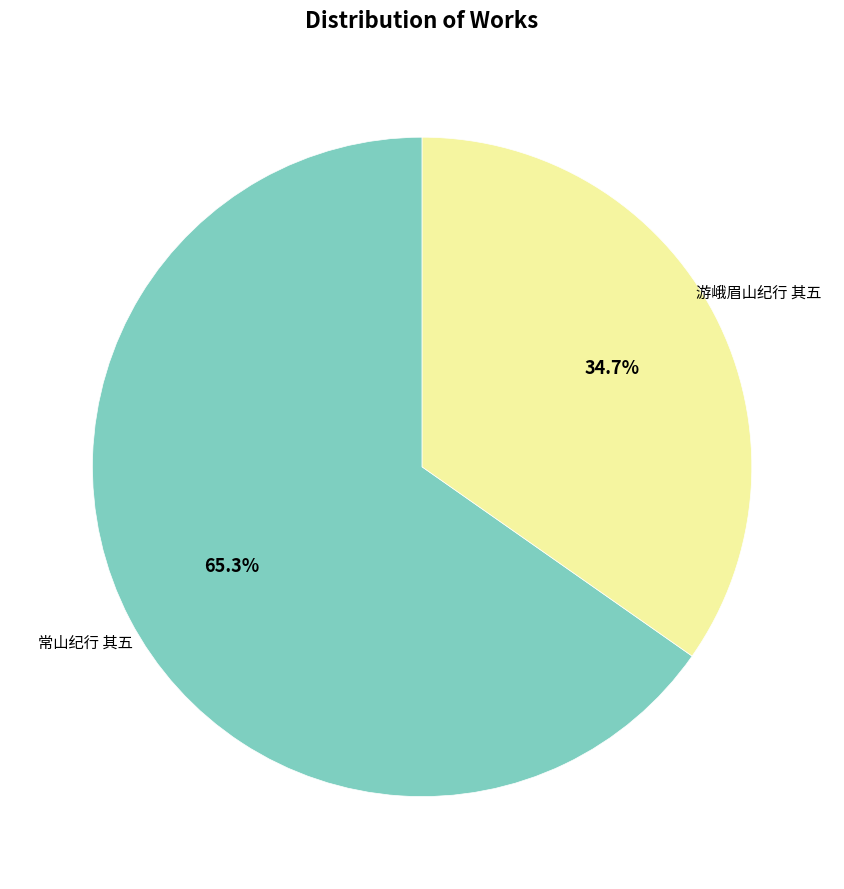

Which slice is the largest?

常山纪行 其五